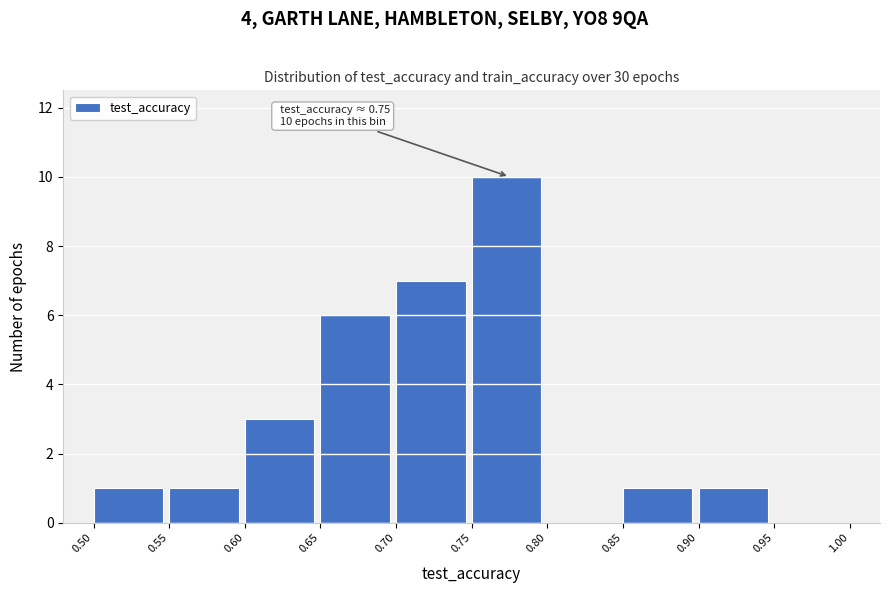

Which range on the x-axis has the tallest bar?

0.75 to 0.80